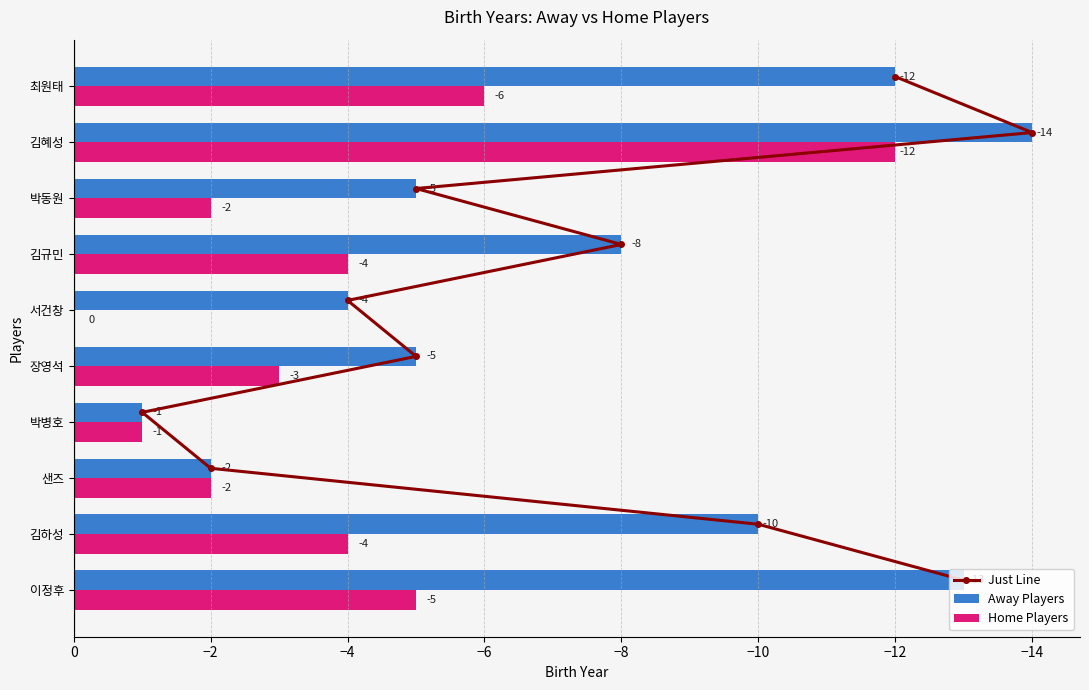

Count the number of data series in this chart.

3